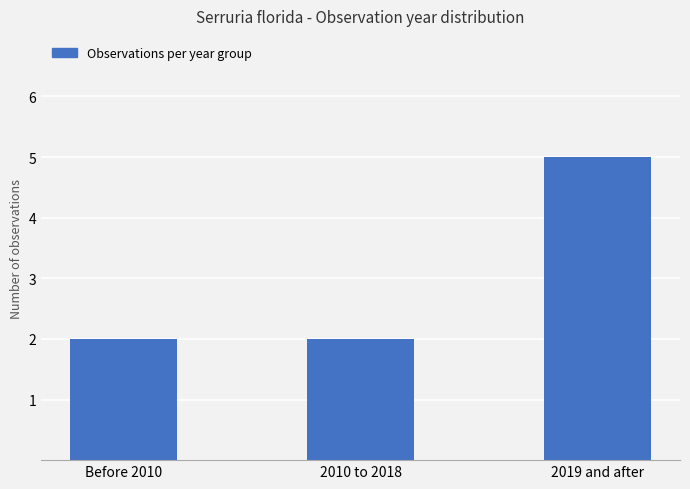

What is the maximum value shown in the chart?

5